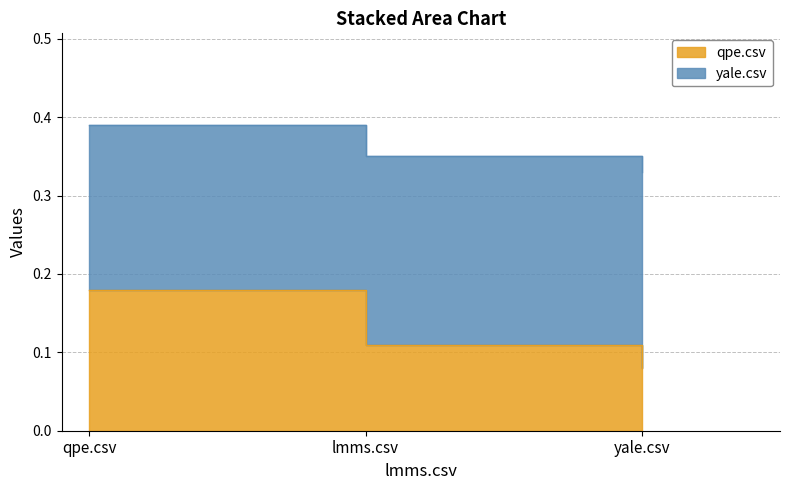

Is it true that yale.csv equals 0.3 at lmms.csv?

True